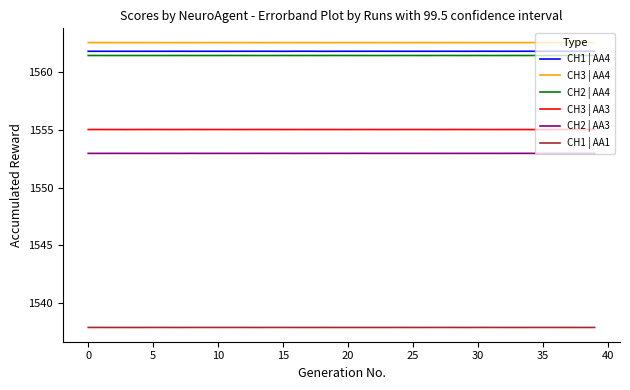

Count the CH1 | AA4 values in the range 1561 to 1562.

40